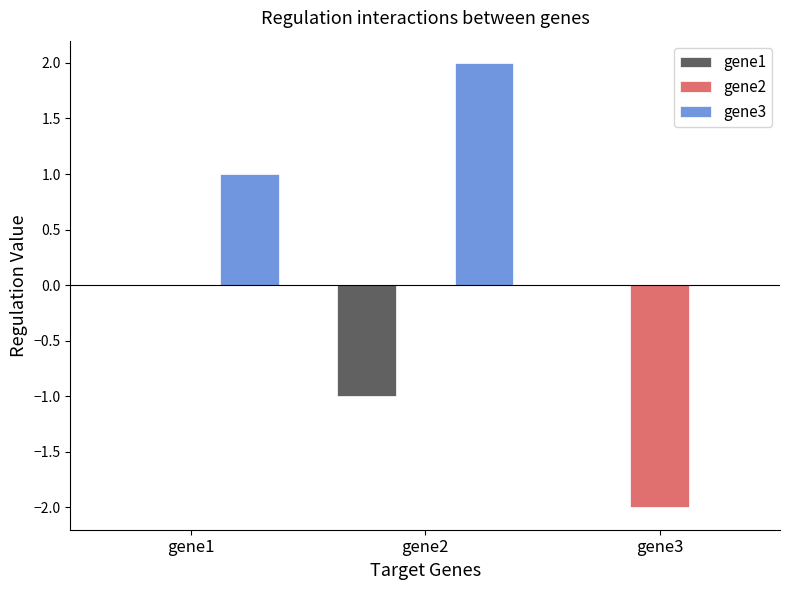

How many gene3 values are between 0 and 2?

3